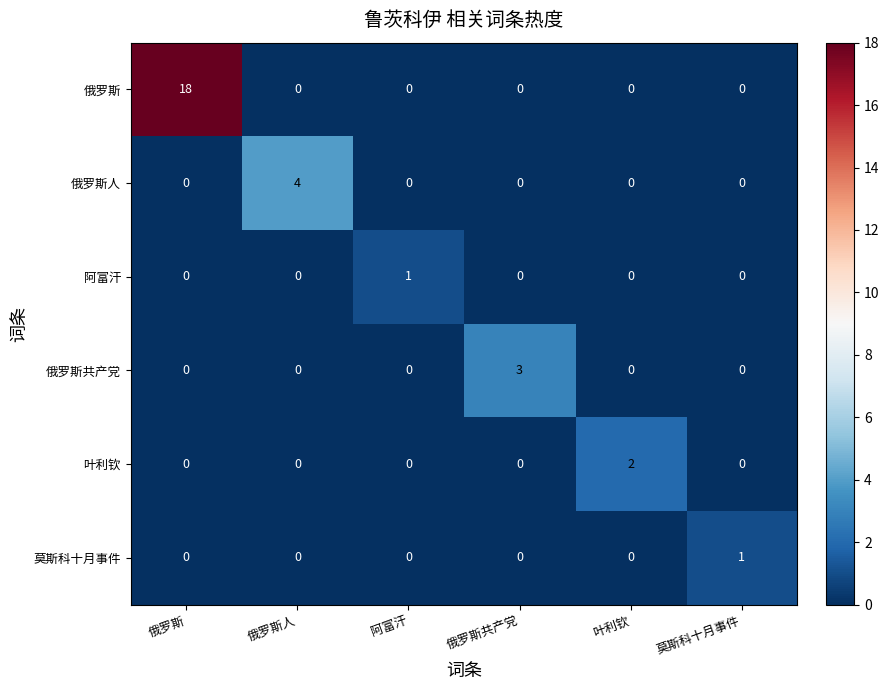

At which category is the sum across all series the highest?

俄罗斯